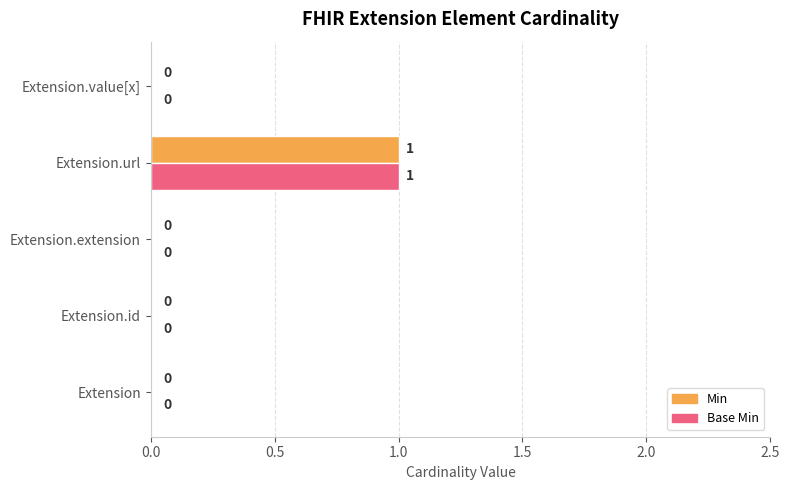

How many Min values are between 0 and 1?

5